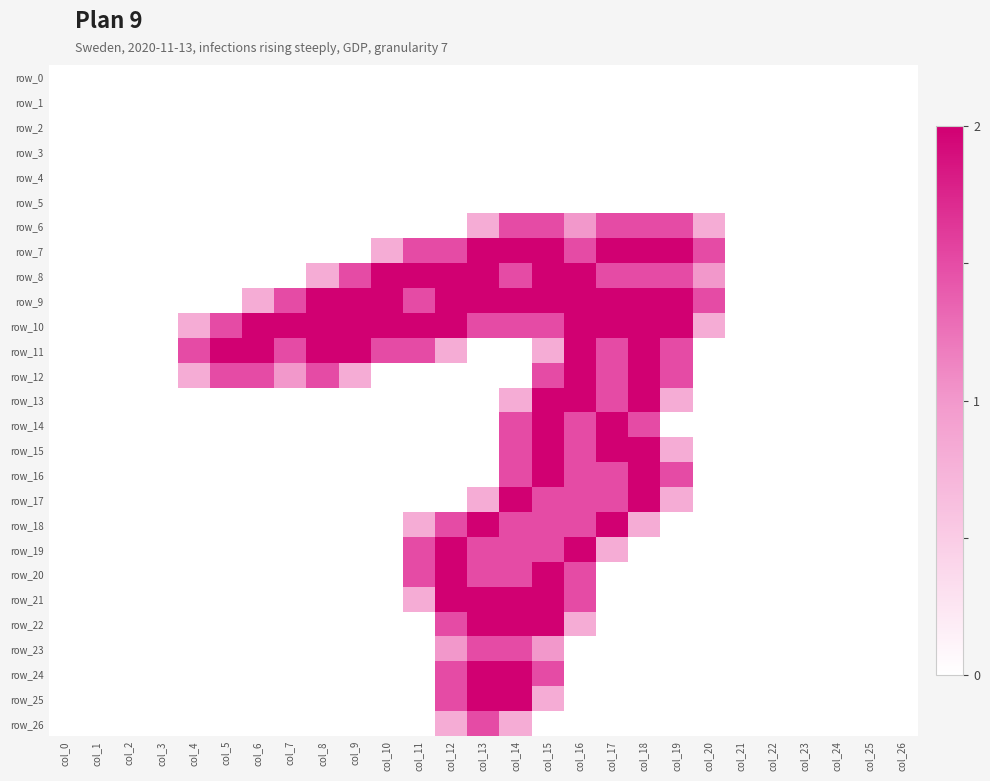

Reading right to left, transcribe all the data shown in this chart.

row_0: 0.0	0.0	0.0	0.0	0.0	0.0	0.0	0.0	0.0	0.0	0.0	0.0	0.0	0.0	0.0	0.0	0.0	0.0	0.0	0.0	0.0	0.0	0.0	0.0	0.0	0.0	0.0
row_1: 0.0	0.0	0.0	0.0	0.0	0.0	0.0	0.0	0.0	0.0	0.0	0.0	0.0	0.0	0.0	0.0	0.0	0.0	0.0	0.0	0.0	0.0	0.0	0.0	0.0	0.0	0.0
row_2: 0.0	0.0	0.0	0.0	0.0	0.0	0.0	0.0	0.0	0.0	0.0	0.0	0.0	0.0	0.0	0.0	0.0	0.0	0.0	0.0	0.0	0.0	0.0	0.0	0.0	0.0	0.0
row_3: 0.0	0.0	0.0	0.0	0.0	0.0	0.0	0.0	0.0	0.0	0.0	0.0	0.0	0.0	0.0	0.0	0.0	0.0	0.0	0.0	0.0	0.0	0.0	0.0	0.0	0.0	0.0
row_4: 0.0	0.0	0.0	0.0	0.0	0.0	0.0	0.0	0.0	0.0	0.0	0.0	0.0	0.0	0.0	0.0	0.0	0.0	0.0	0.0	0.0	0.0	0.0	0.0	0.0	0.0	0.0
row_5: 0.0	0.0	0.0	0.0	0.0	0.0	0.0	0.0	0.0	0.0	0.0	0.0	0.0	0.0	0.0	0.0	0.0	0.0	0.0	0.0	0.0	0.0	0.0	0.0	0.0	0.0	0.0
row_6: 0.0	0.0	0.0	0.0	0.0	0.0	0.8	1.5	1.5	1.5	1.0	1.5	1.5	0.8	0.0	0.0	0.0	0.0	0.0	0.0	0.0	0.0	0.0	0.0	0.0	0.0	0.0
row_7: 0.0	0.0	0.0	0.0	0.0	0.0	1.5	2.0	2.0	2.0	1.5	2.0	2.0	2.0	1.5	1.5	0.8	0.0	0.0	0.0	0.0	0.0	0.0	0.0	0.0	0.0	0.0
row_8: 0.0	0.0	0.0	0.0	0.0	0.0	1.0	1.5	1.5	1.5	2.0	2.0	1.5	2.0	2.0	2.0	2.0	1.5	0.8	0.0	0.0	0.0	0.0	0.0	0.0	0.0	0.0
row_9: 0.0	0.0	0.0	0.0	0.0	0.0	1.5	2.0	2.0	2.0	2.0	2.0	2.0	2.0	2.0	1.5	2.0	2.0	2.0	1.5	0.8	0.0	0.0	0.0	0.0	0.0	0.0
row_10: 0.0	0.0	0.0	0.0	0.0	0.0	0.8	2.0	2.0	2.0	2.0	1.5	1.5	1.5	2.0	2.0	2.0	2.0	2.0	2.0	2.0	1.5	0.8	0.0	0.0	0.0	0.0
row_11: 0.0	0.0	0.0	0.0	0.0	0.0	0.0	1.5	2.0	1.5	2.0	0.8	0.0	0.0	0.8	1.5	1.5	2.0	2.0	1.5	2.0	2.0	1.5	0.0	0.0	0.0	0.0
row_12: 0.0	0.0	0.0	0.0	0.0	0.0	0.0	1.5	2.0	1.5	2.0	1.5	0.0	0.0	0.0	0.0	0.0	0.8	1.5	1.0	1.5	1.5	0.8	0.0	0.0	0.0	0.0
row_13: 0.0	0.0	0.0	0.0	0.0	0.0	0.0	0.8	2.0	1.5	2.0	2.0	0.8	0.0	0.0	0.0	0.0	0.0	0.0	0.0	0.0	0.0	0.0	0.0	0.0	0.0	0.0
row_14: 0.0	0.0	0.0	0.0	0.0	0.0	0.0	0.0	1.5	2.0	1.5	2.0	1.5	0.0	0.0	0.0	0.0	0.0	0.0	0.0	0.0	0.0	0.0	0.0	0.0	0.0	0.0
row_15: 0.0	0.0	0.0	0.0	0.0	0.0	0.0	0.8	2.0	2.0	1.5	2.0	1.5	0.0	0.0	0.0	0.0	0.0	0.0	0.0	0.0	0.0	0.0	0.0	0.0	0.0	0.0
row_16: 0.0	0.0	0.0	0.0	0.0	0.0	0.0	1.5	2.0	1.5	1.5	2.0	1.5	0.0	0.0	0.0	0.0	0.0	0.0	0.0	0.0	0.0	0.0	0.0	0.0	0.0	0.0
row_17: 0.0	0.0	0.0	0.0	0.0	0.0	0.0	0.8	2.0	1.5	1.5	1.5	2.0	0.8	0.0	0.0	0.0	0.0	0.0	0.0	0.0	0.0	0.0	0.0	0.0	0.0	0.0
row_18: 0.0	0.0	0.0	0.0	0.0	0.0	0.0	0.0	0.8	2.0	1.5	1.5	1.5	2.0	1.5	0.8	0.0	0.0	0.0	0.0	0.0	0.0	0.0	0.0	0.0	0.0	0.0
row_19: 0.0	0.0	0.0	0.0	0.0	0.0	0.0	0.0	0.0	0.8	2.0	1.5	1.5	1.5	2.0	1.5	0.0	0.0	0.0	0.0	0.0	0.0	0.0	0.0	0.0	0.0	0.0
row_20: 0.0	0.0	0.0	0.0	0.0	0.0	0.0	0.0	0.0	0.0	1.5	2.0	1.5	1.5	2.0	1.5	0.0	0.0	0.0	0.0	0.0	0.0	0.0	0.0	0.0	0.0	0.0
row_21: 0.0	0.0	0.0	0.0	0.0	0.0	0.0	0.0	0.0	0.0	1.5	2.0	2.0	2.0	2.0	0.8	0.0	0.0	0.0	0.0	0.0	0.0	0.0	0.0	0.0	0.0	0.0
row_22: 0.0	0.0	0.0	0.0	0.0	0.0	0.0	0.0	0.0	0.0	0.8	2.0	2.0	2.0	1.5	0.0	0.0	0.0	0.0	0.0	0.0	0.0	0.0	0.0	0.0	0.0	0.0
row_23: 0.0	0.0	0.0	0.0	0.0	0.0	0.0	0.0	0.0	0.0	0.0	1.0	1.5	1.5	1.0	0.0	0.0	0.0	0.0	0.0	0.0	0.0	0.0	0.0	0.0	0.0	0.0
row_24: 0.0	0.0	0.0	0.0	0.0	0.0	0.0	0.0	0.0	0.0	0.0	1.5	2.0	2.0	1.5	0.0	0.0	0.0	0.0	0.0	0.0	0.0	0.0	0.0	0.0	0.0	0.0
row_25: 0.0	0.0	0.0	0.0	0.0	0.0	0.0	0.0	0.0	0.0	0.0	0.8	2.0	2.0	1.5	0.0	0.0	0.0	0.0	0.0	0.0	0.0	0.0	0.0	0.0	0.0	0.0
row_26: 0.0	0.0	0.0	0.0	0.0	0.0	0.0	0.0	0.0	0.0	0.0	0.0	0.8	1.5	0.8	0.0	0.0	0.0	0.0	0.0	0.0	0.0	0.0	0.0	0.0	0.0	0.0